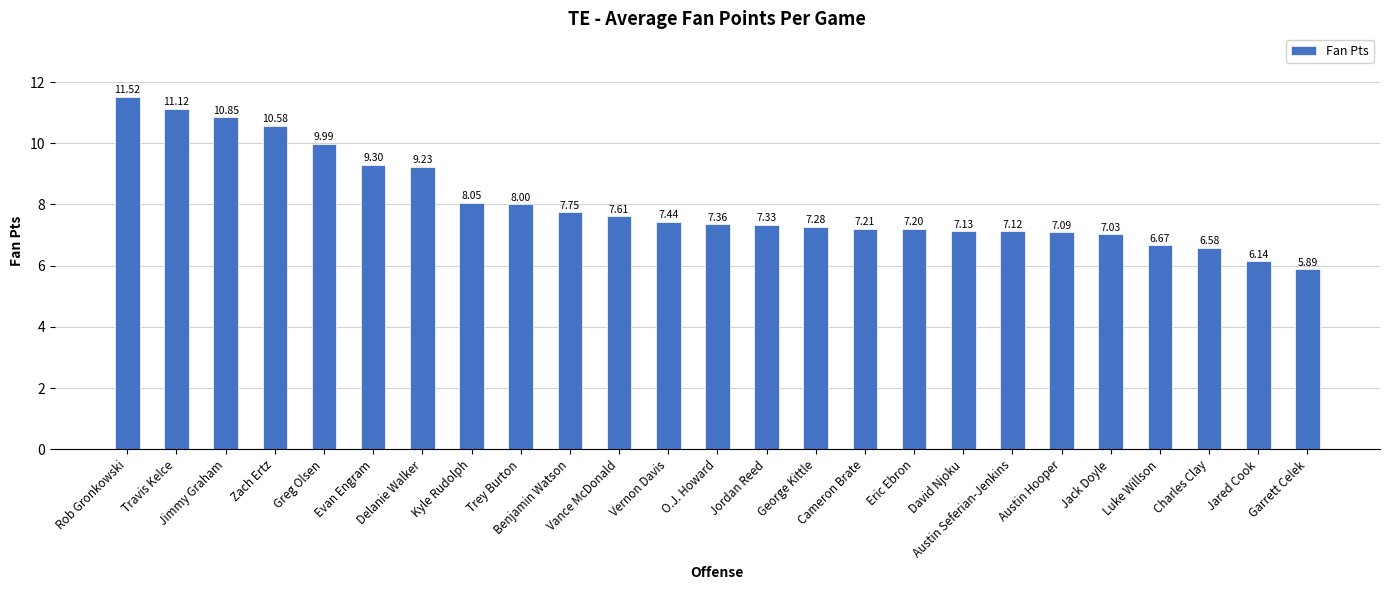

How many bars are there in total?

25